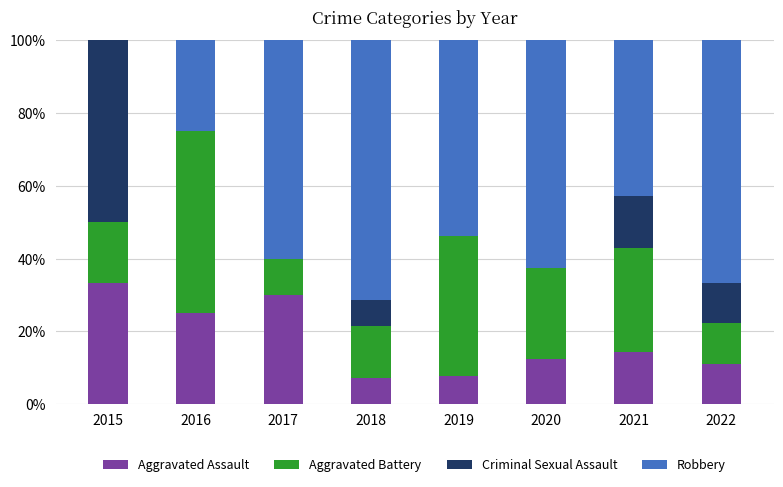

Read the Aggravated Assault value at 2015.

33.3